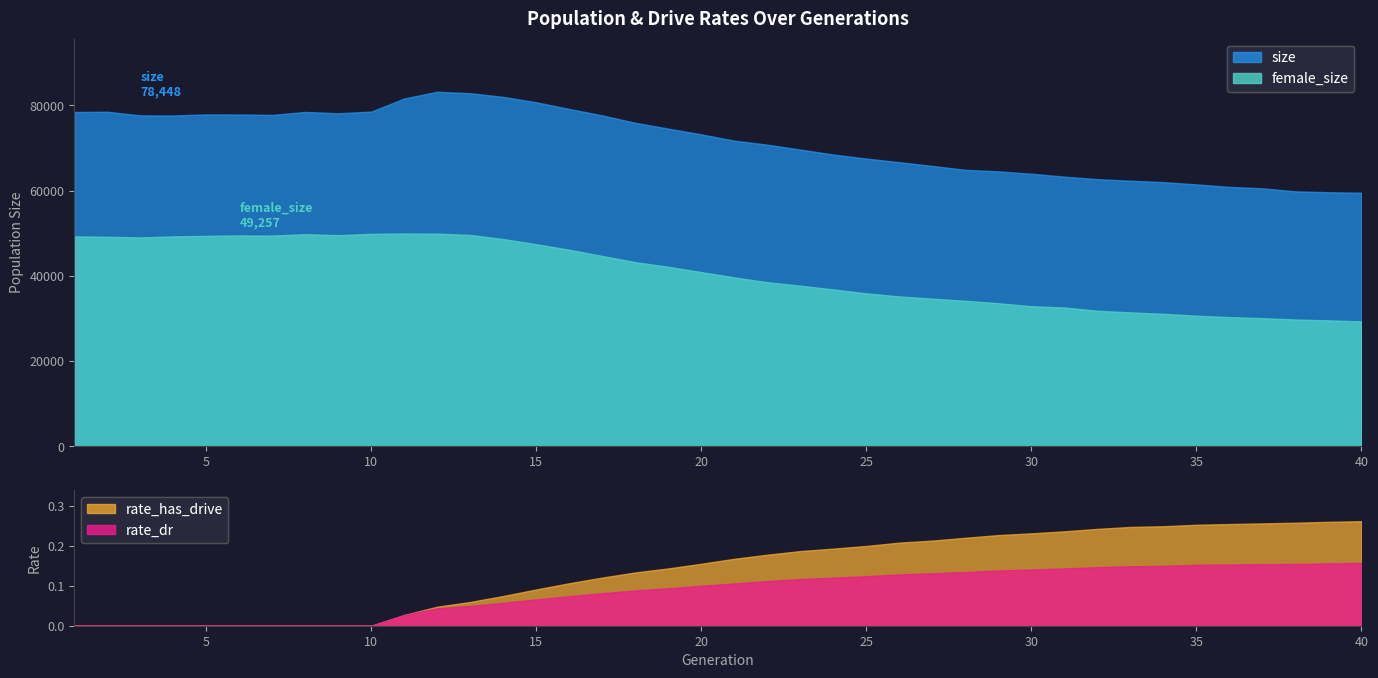

Which category has the lowest value in the rate_has_drive series?

1